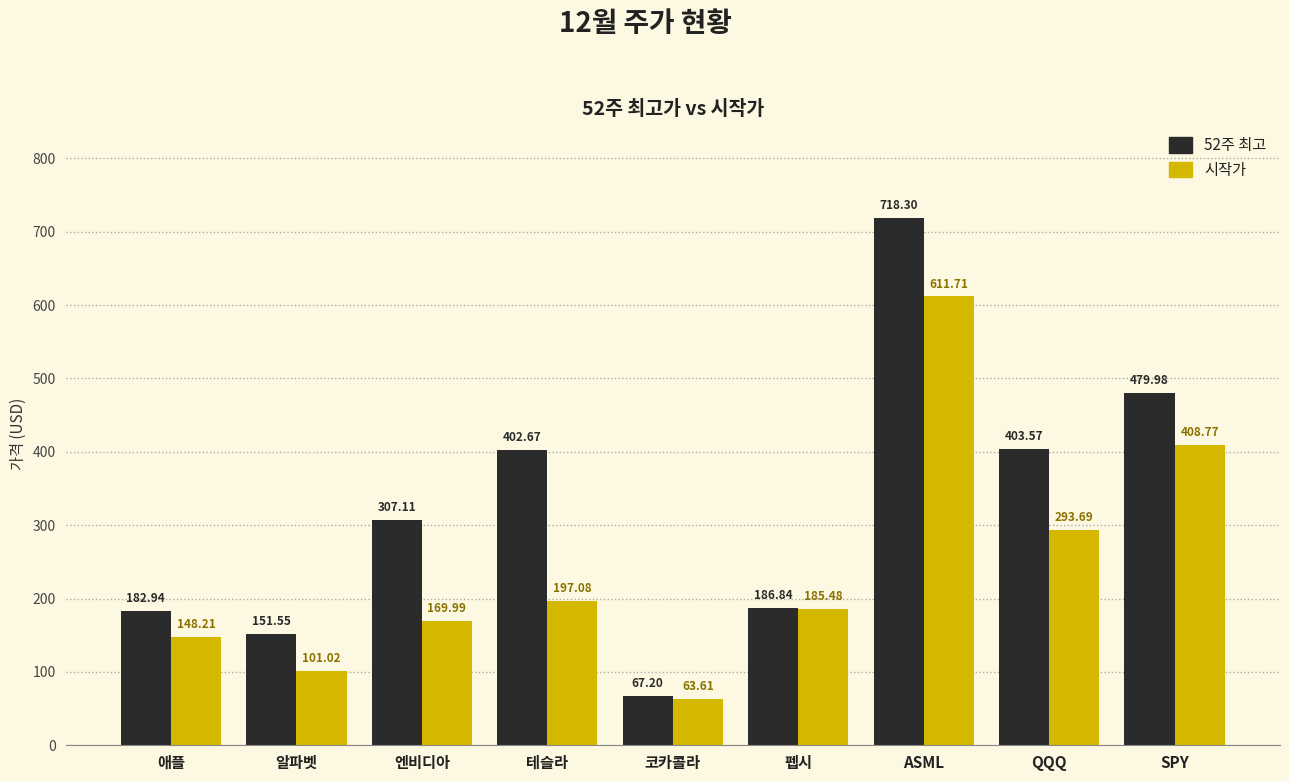

Where is 시작가 nearest to the value 337?

QQQ